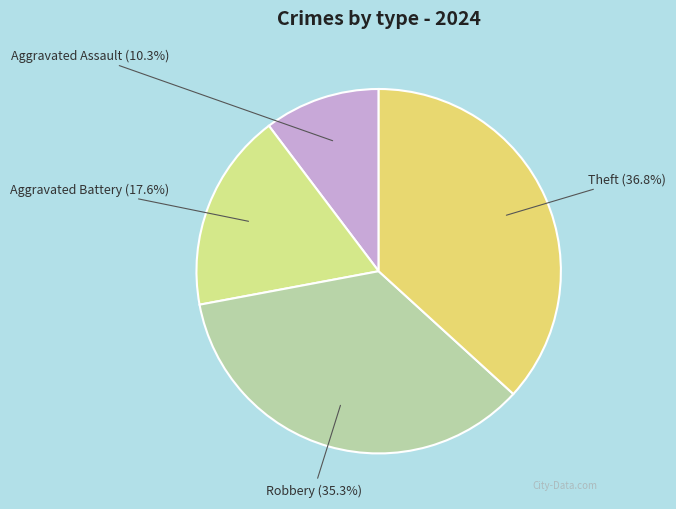

To the nearest percent, what is the average slice percentage?

25%